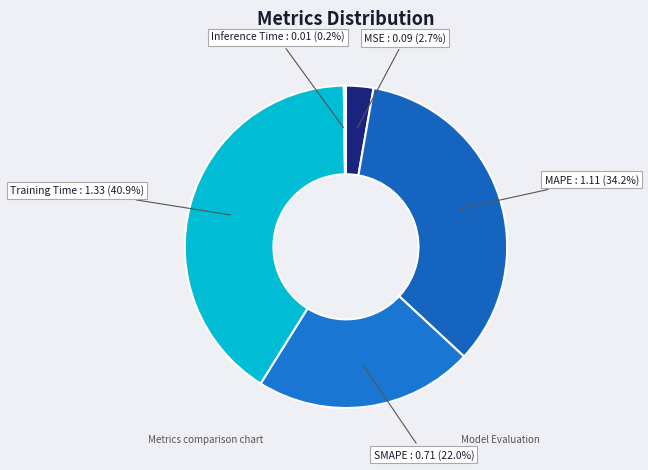

True or false: MSE accounts for 3% of the total.

True